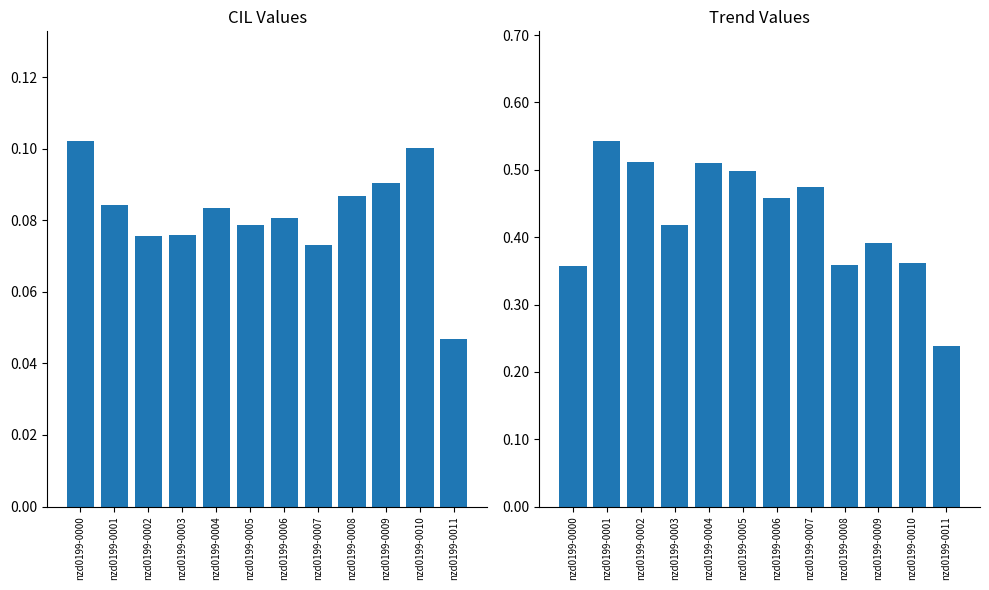

Does the chart contain stacked bars?

No